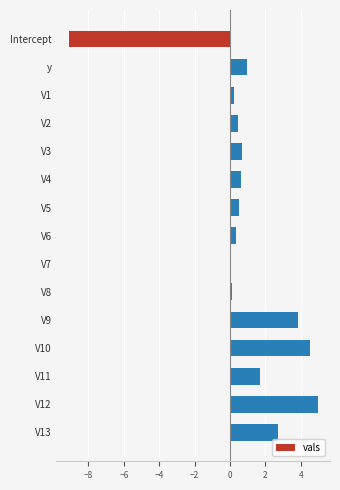

At which category does the chart reach its peak across all series?

V12